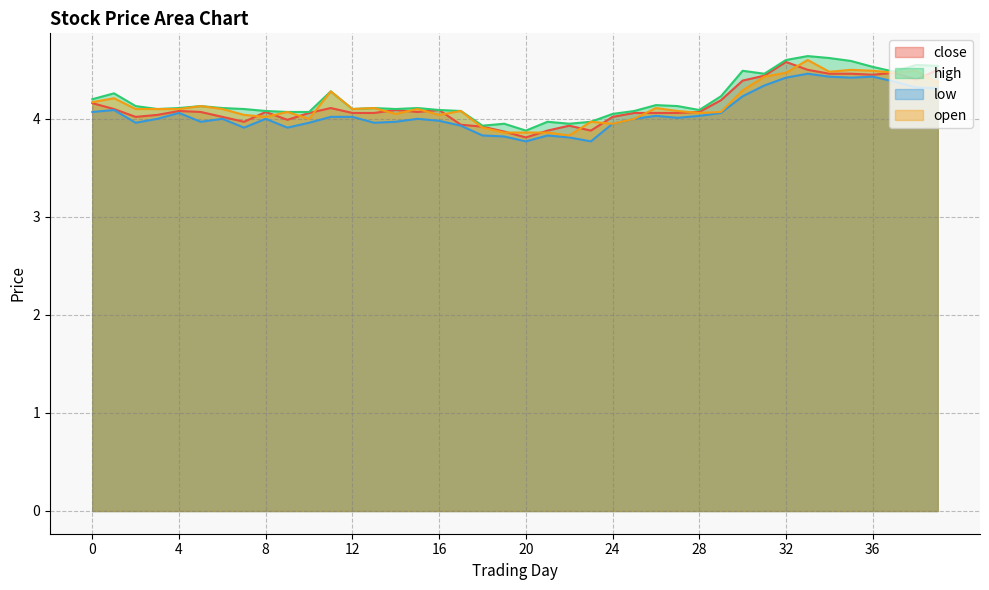

True or false: high and close cross at least once.

False